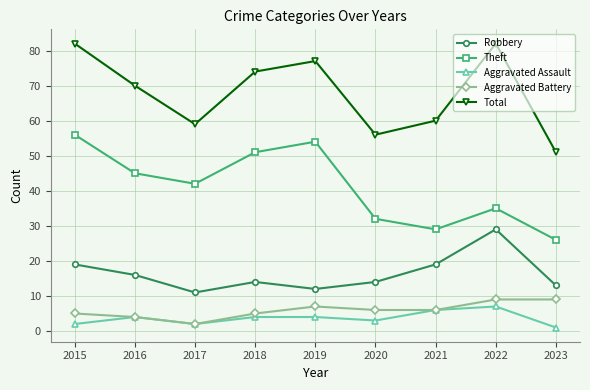

At which label is Theft closest to 41?

2017